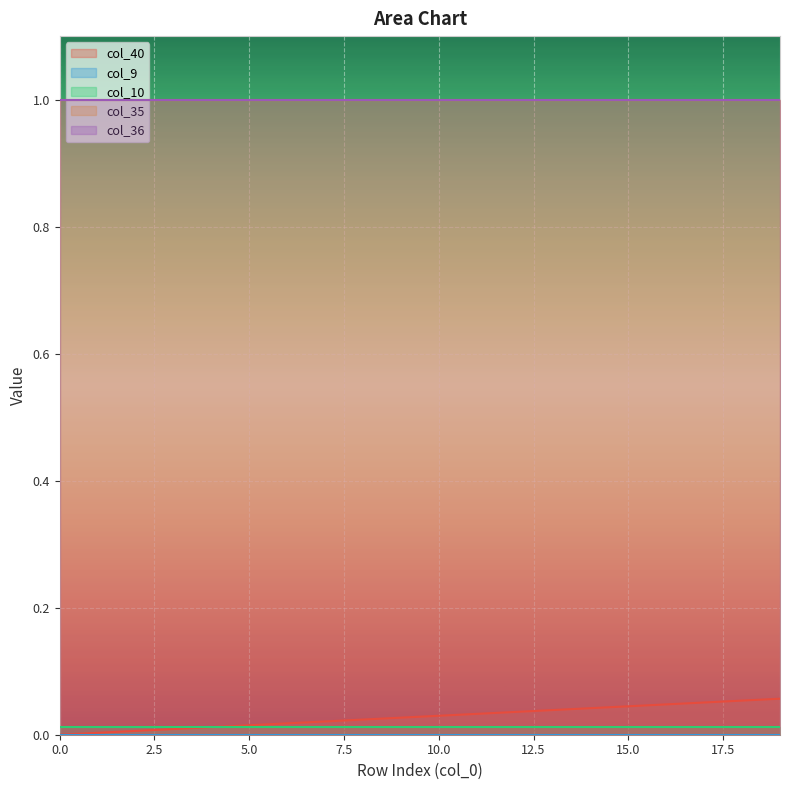

Which series changed the most between 6 and 11?

col_40